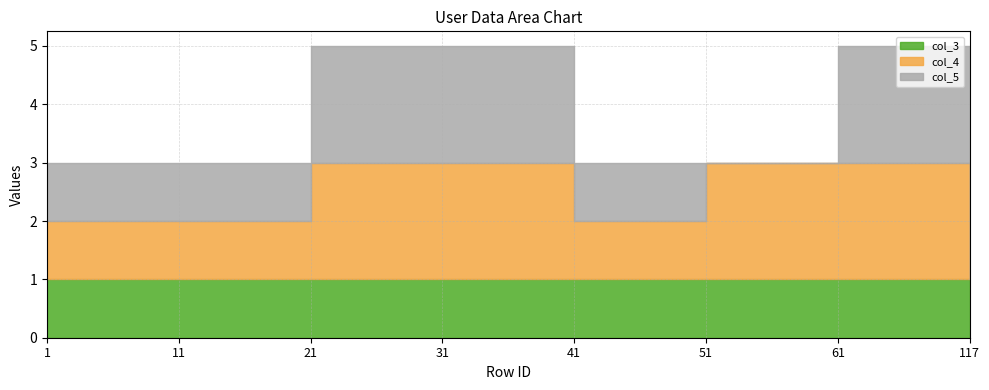

Which has a higher value, 11 or 21?

11